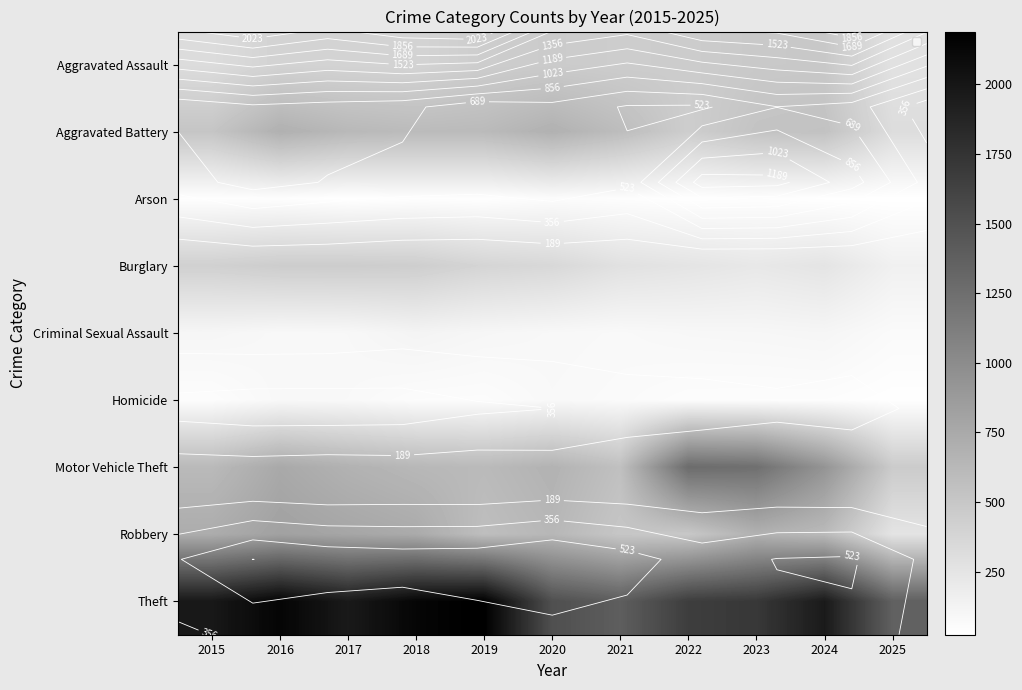

At how many categories does at least one series exceed 97?

11